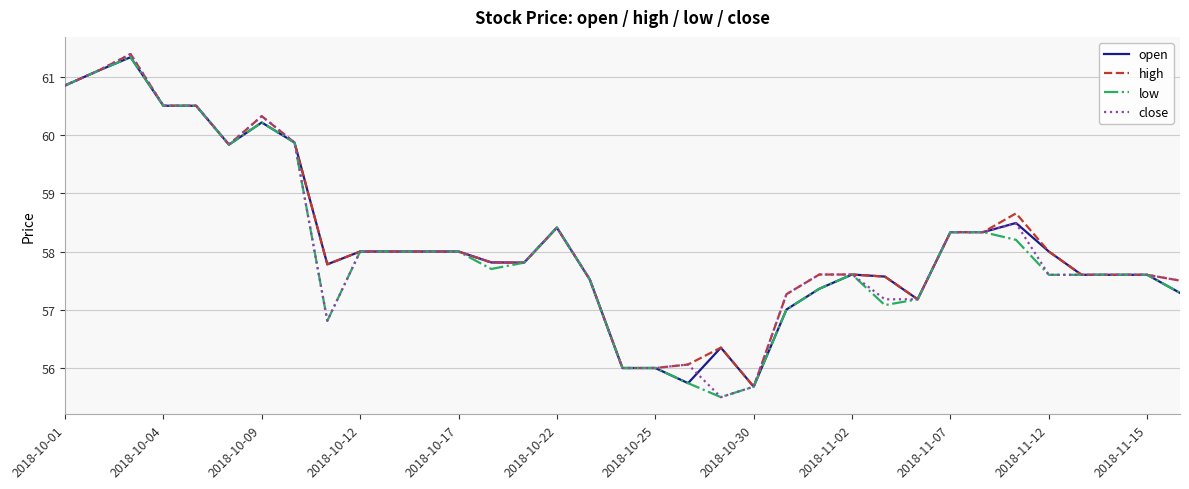

What is the maximum value shown in the chart?

61.4